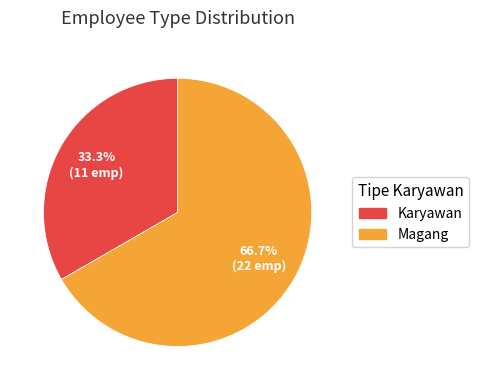

Which category has the biggest portion of the pie?

Magang